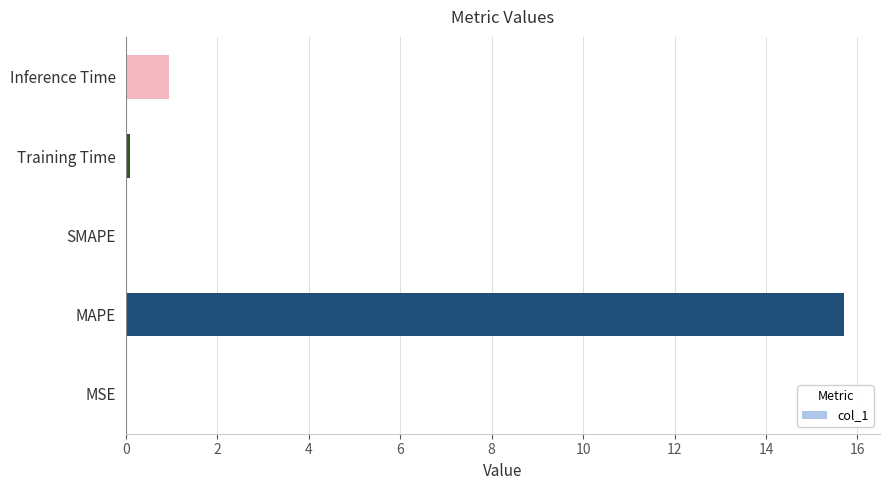

Count the number of data series in this chart.

1